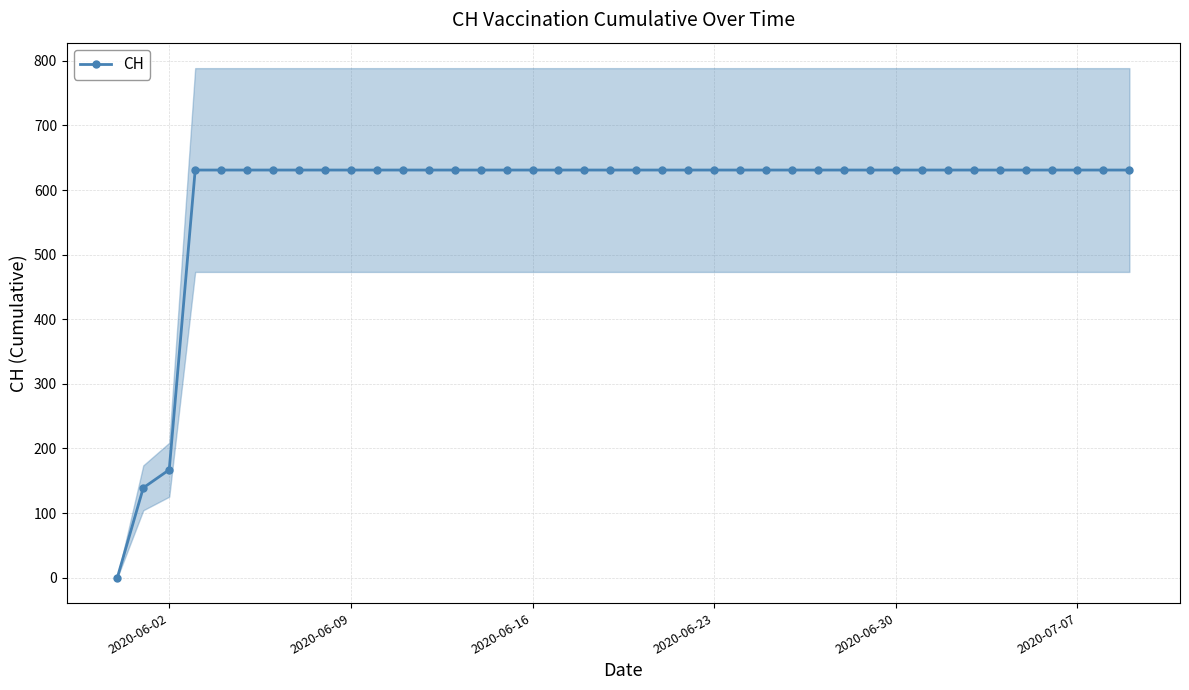

How many values are above zero?

39